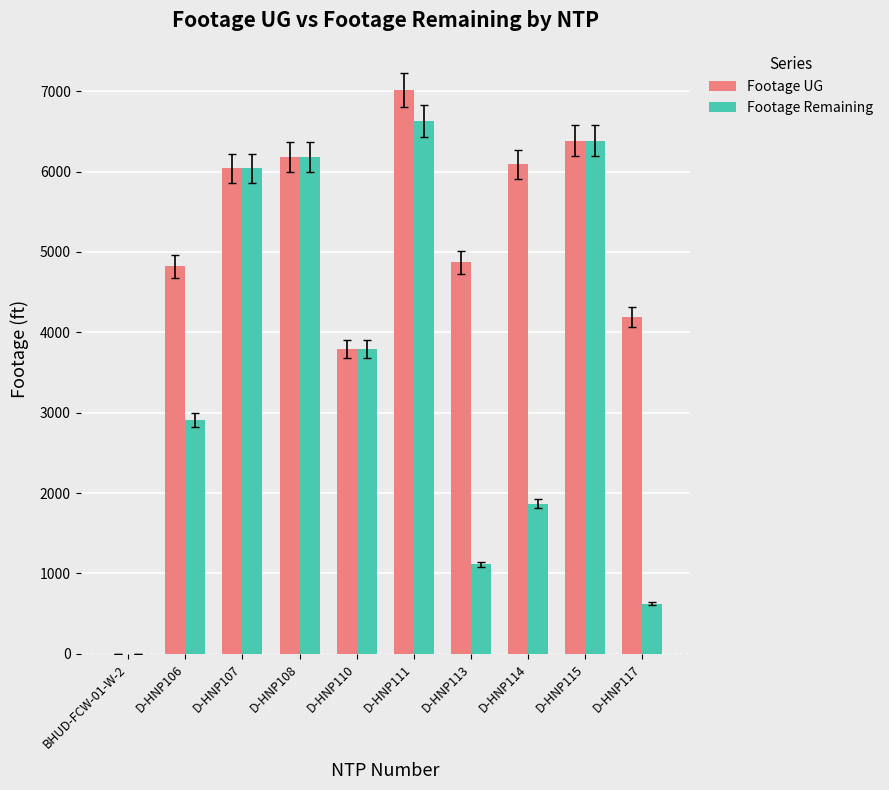

What is the sum of all Footage Remaining values?

35551